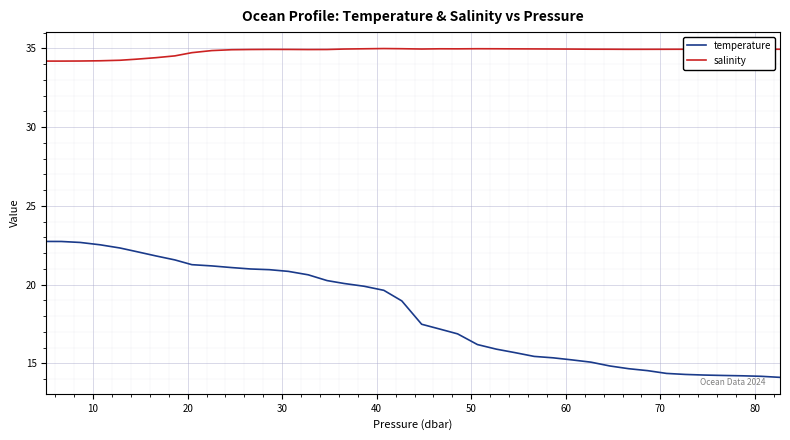

What is the maximum value shown in the chart?

35.0